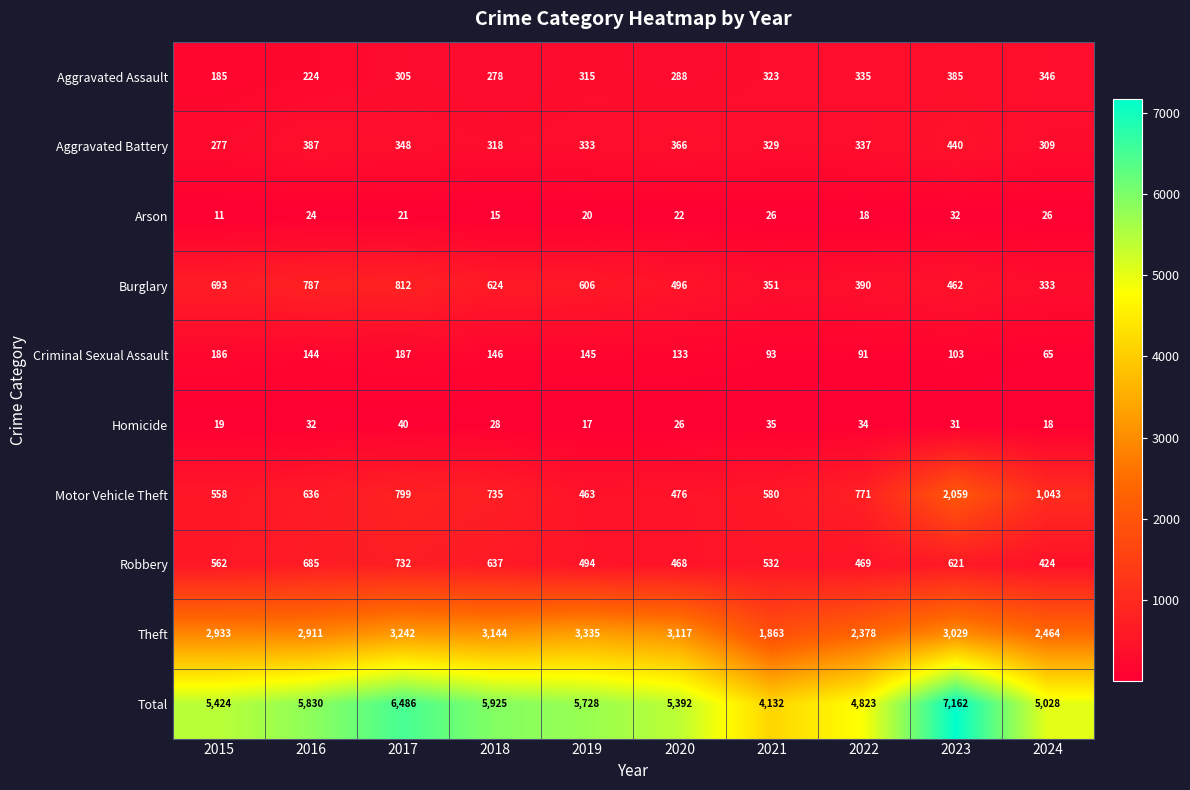

What is the average value of the Motor Vehicle Theft series?

812